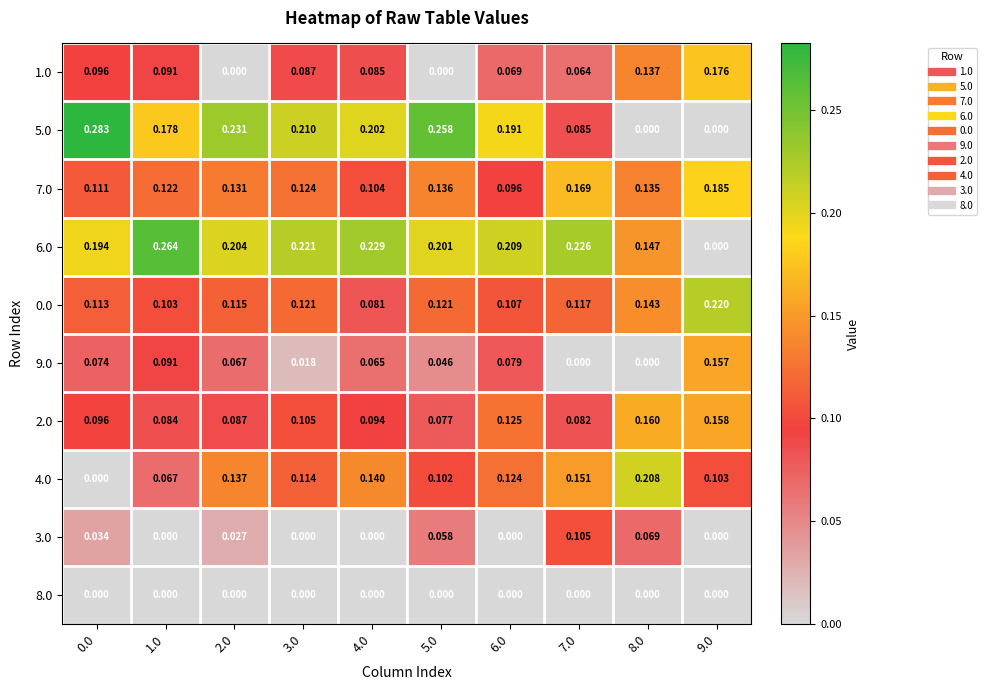

Is the value of 4.0 at 5.0 greater than the value of 8.0 at 2.0?

Yes